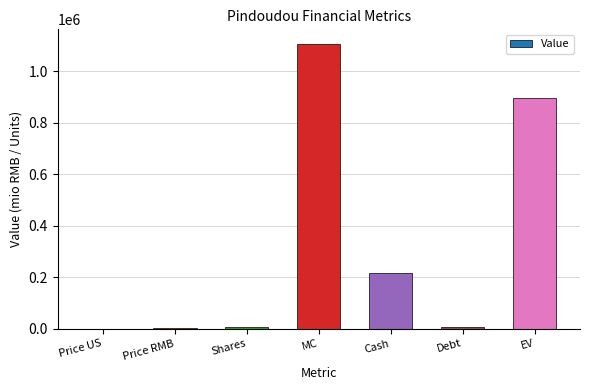

What is the sum of all values?

2233286.9